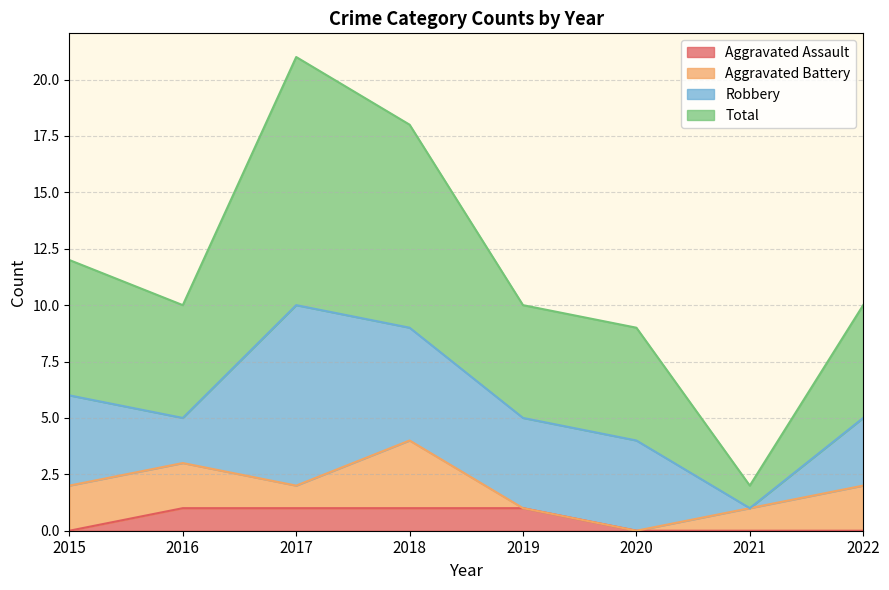

How many Aggravated Assault values are between 0 and 1?

8